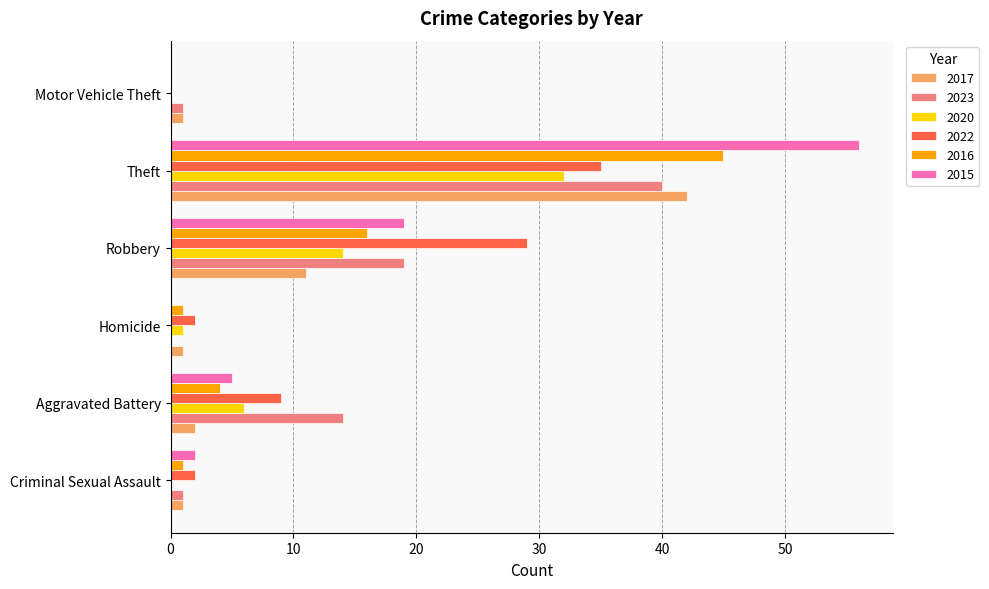

True or false: 2017 has a value of 19 at Theft.

False